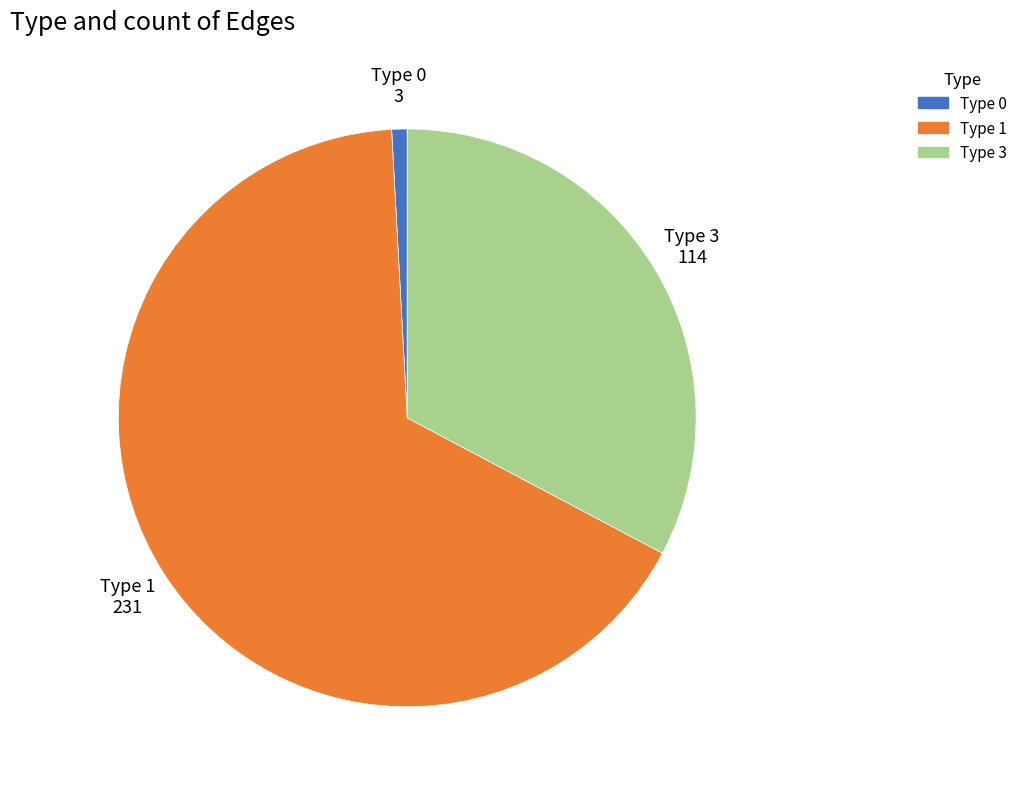

Which slice is the smallest?

Type 0